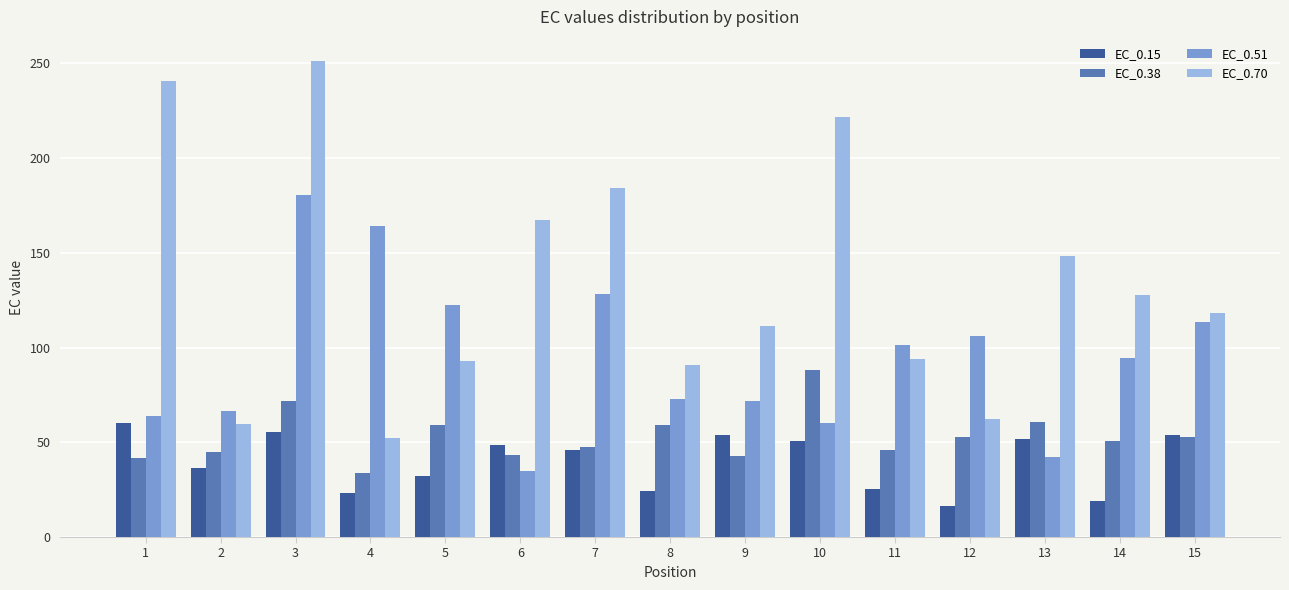

What are all the series names shown in the legend?

EC_0.15, EC_0.38, EC_0.51, EC_0.70